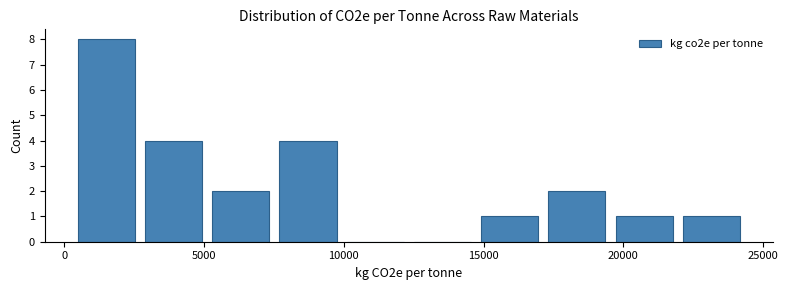

Reading left to right, transcribe this chart: for each bar, give the range it covers on the x-axis and its height. Neither the bar edges nor the heights are printed on the chart, so give them approximately, as read against the axes.

500 to 2500: 8
2500 to 5000: 4
5000 to 7500: 2
7500 to 10000: 4
10000 to 12500: 0
12500 to 14500: 0
14500 to 17000: 1
17000 to 19500: 2
19500 to 22000: 1
22000 to 24500: 1